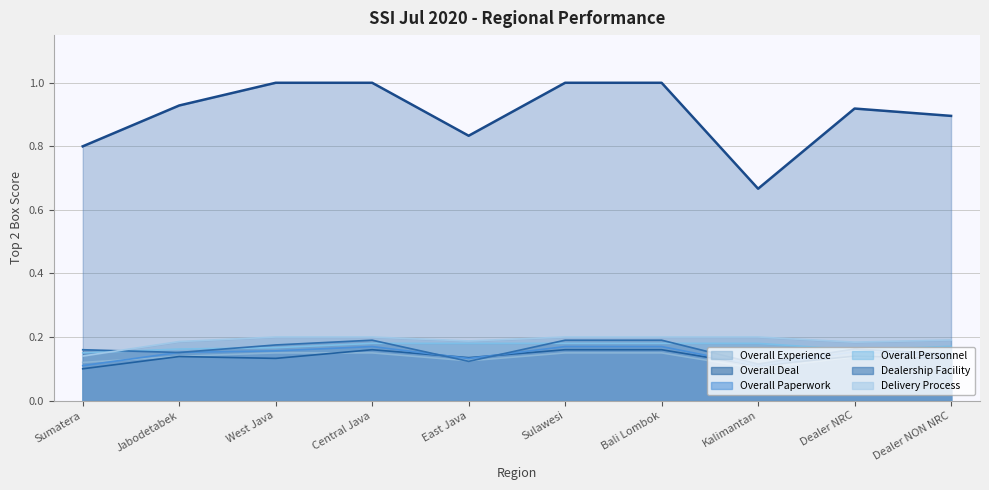

What are all the series names shown in the legend?

Overall Experience, Overall Deal, Overall Paperwork, Overall Personnel, Dealership Facility, Delivery Process